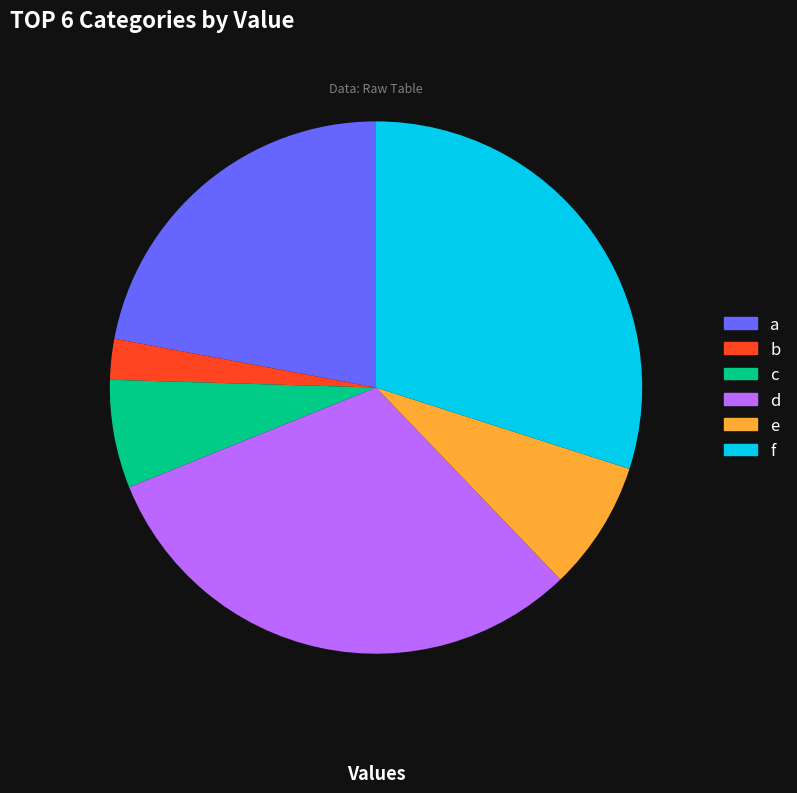

How many segments does this pie chart have?

6